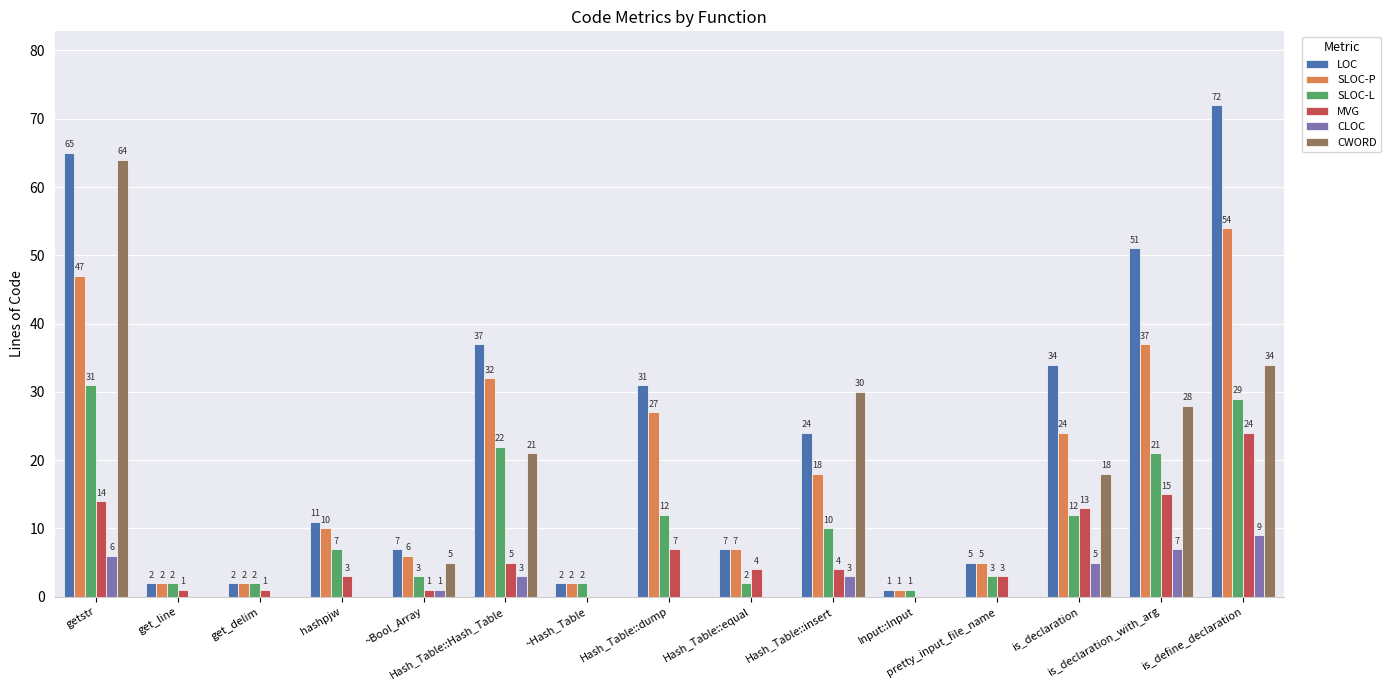

Which series has the largest total across all categories?

LOC